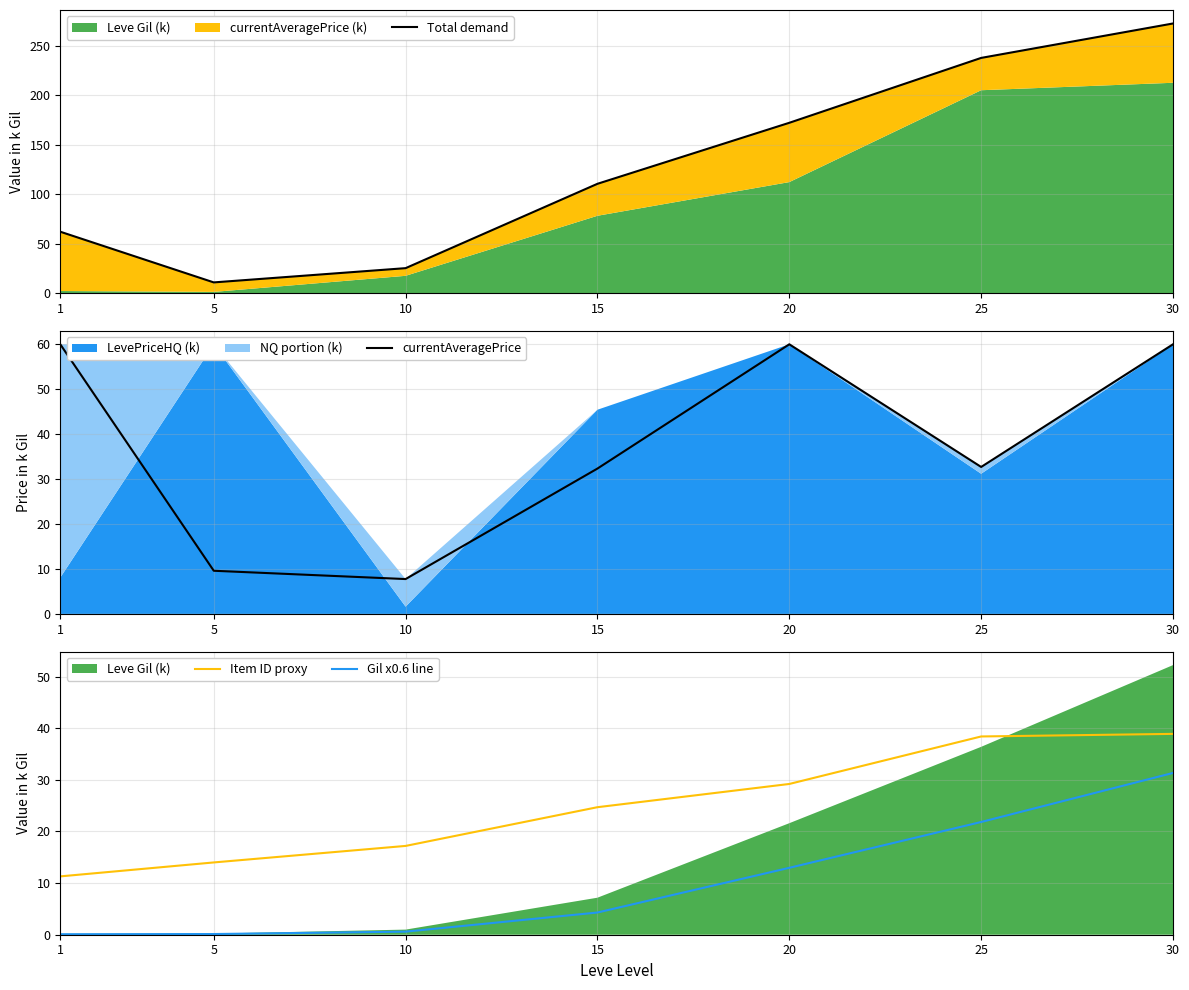

At which category does currentAveragePrice reach its first local peak?

20